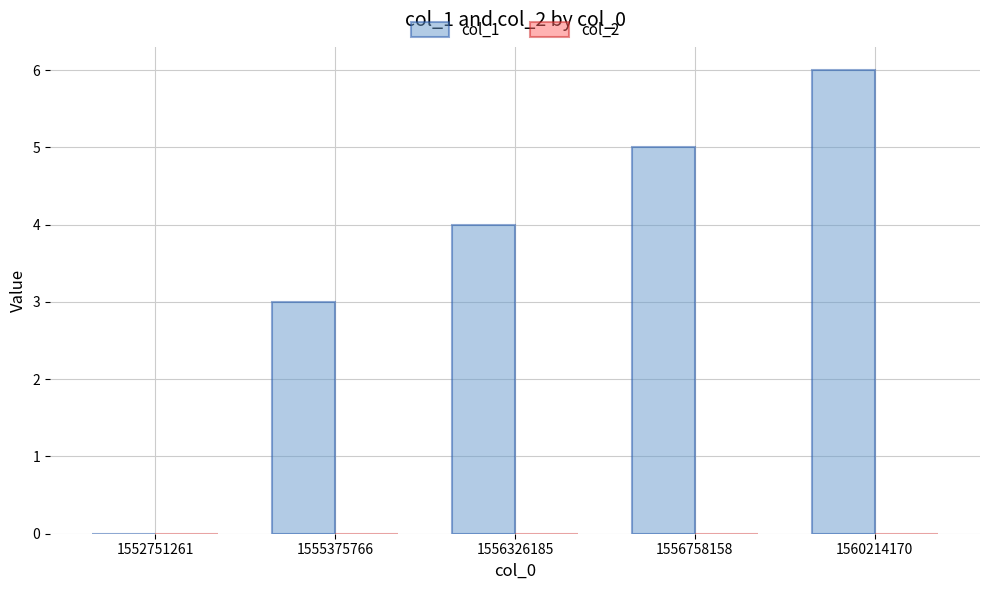

What value does the data have at 1560214170?

6